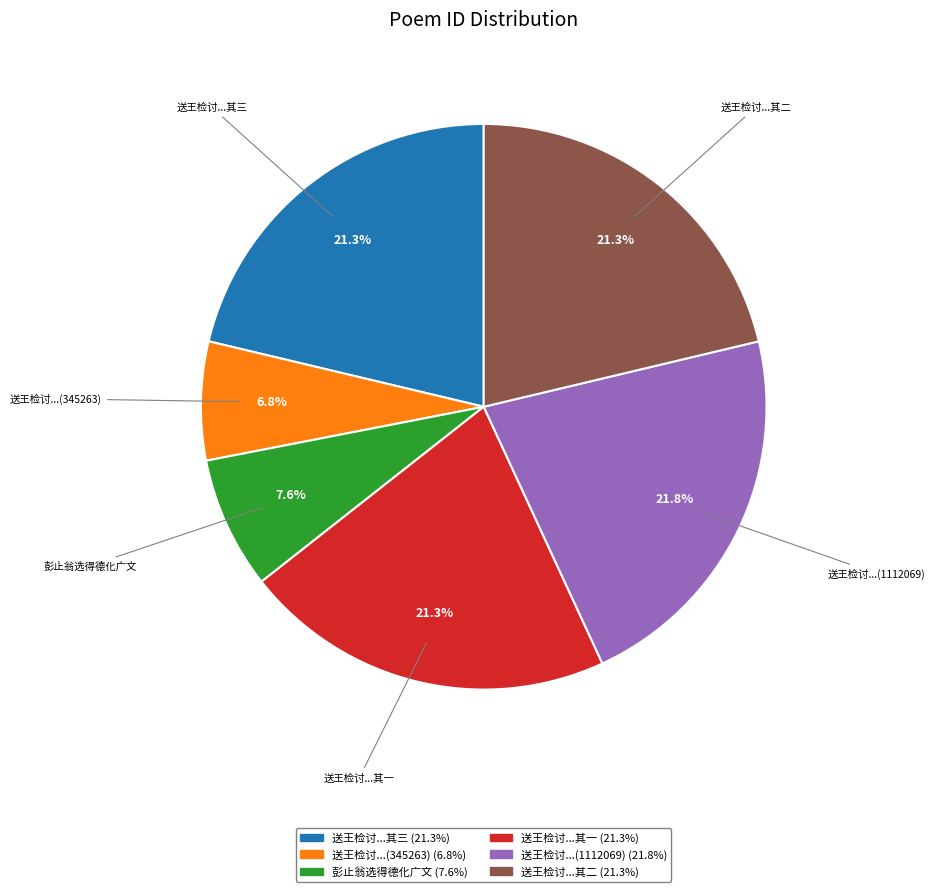

What is the ratio of the value at 送王检讨...其三 to the value at 送王检讨...其一?

1.0